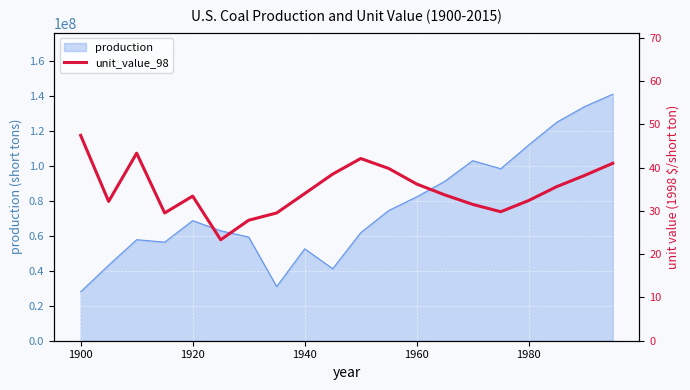

What is the lowest value of the production series?

28000000